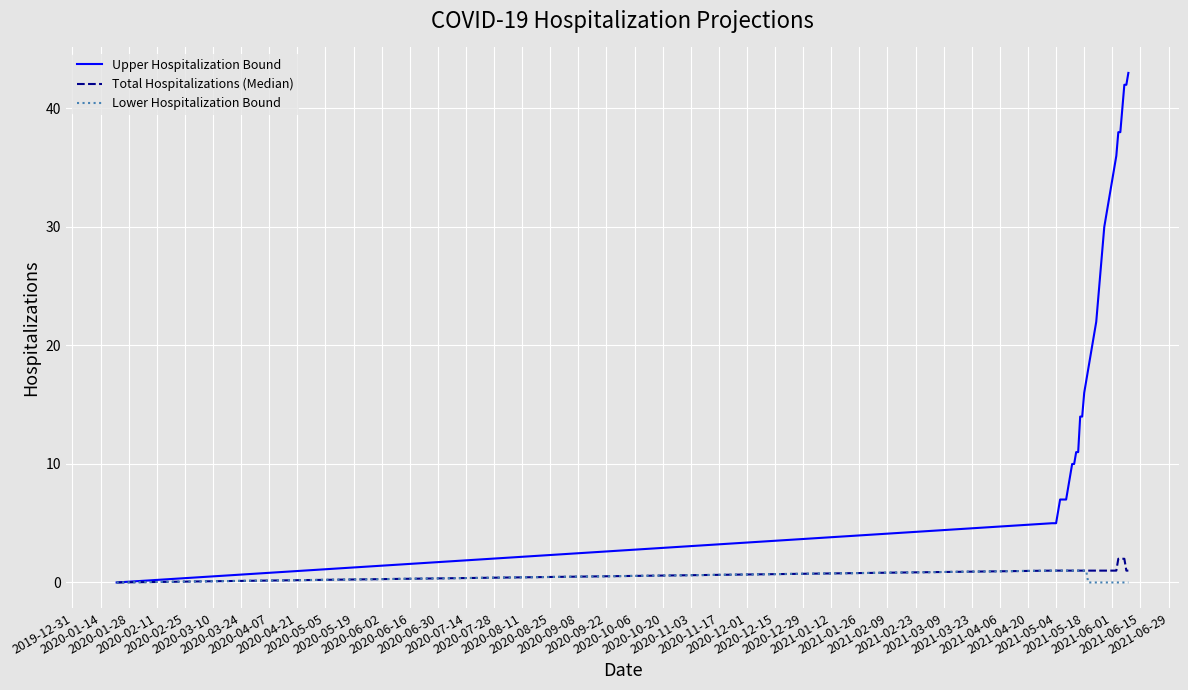

Which series has the widest spread of values?

Upper Hospitalization Bound